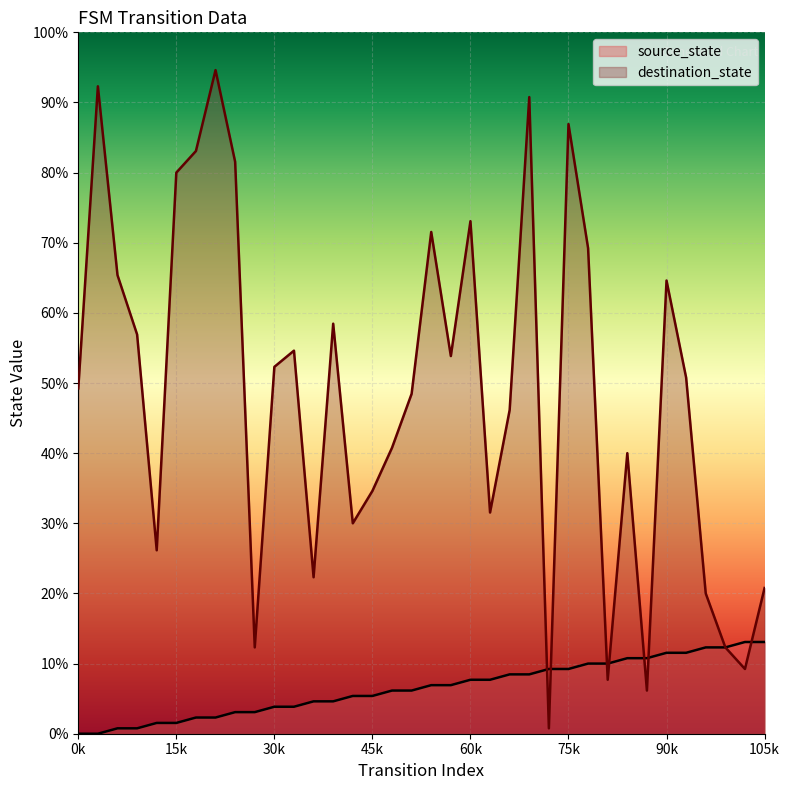

What are all the series names shown in the legend?

source_state, destination_state